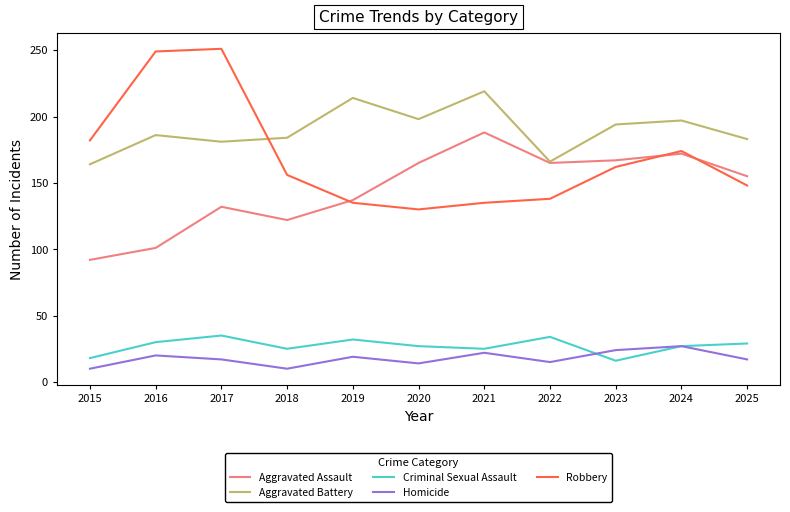

What is the minimum value shown in the chart?

10